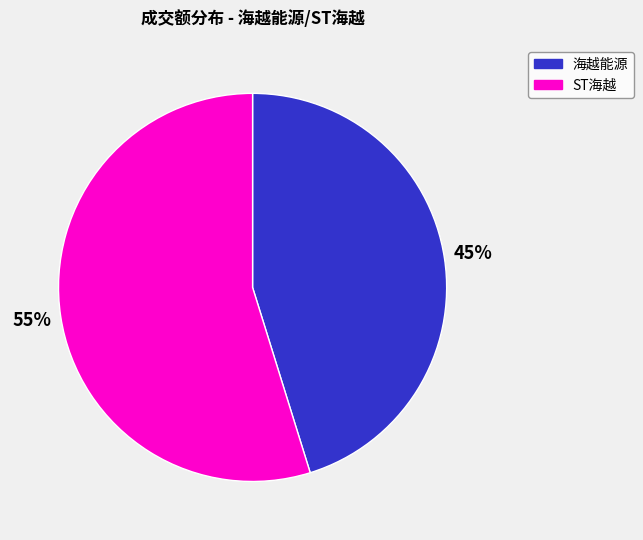

Between ST海越 and 海越能源, which is larger?

ST海越